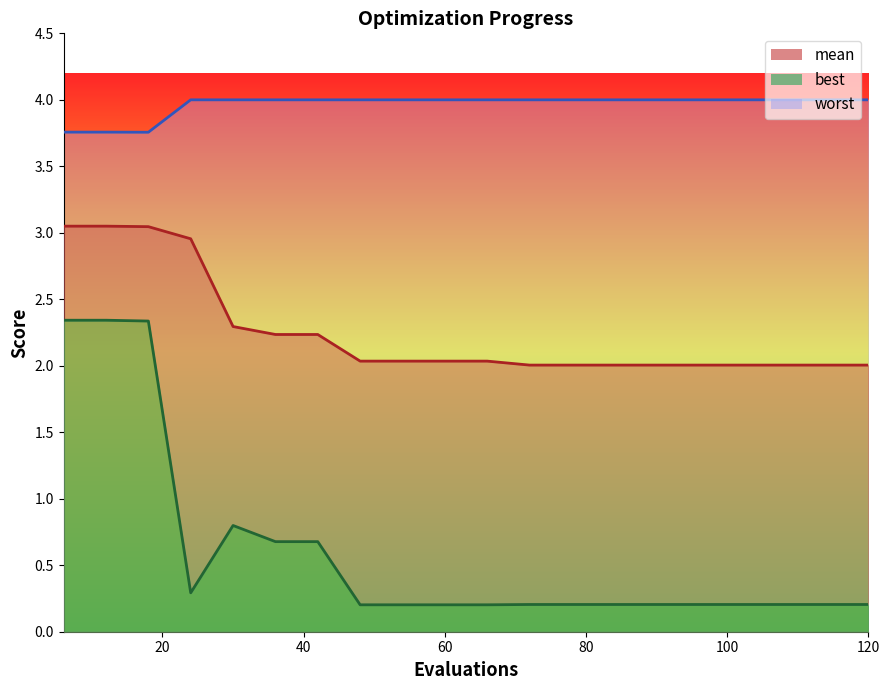

What are all the series names shown in the legend?

mean, best, worst